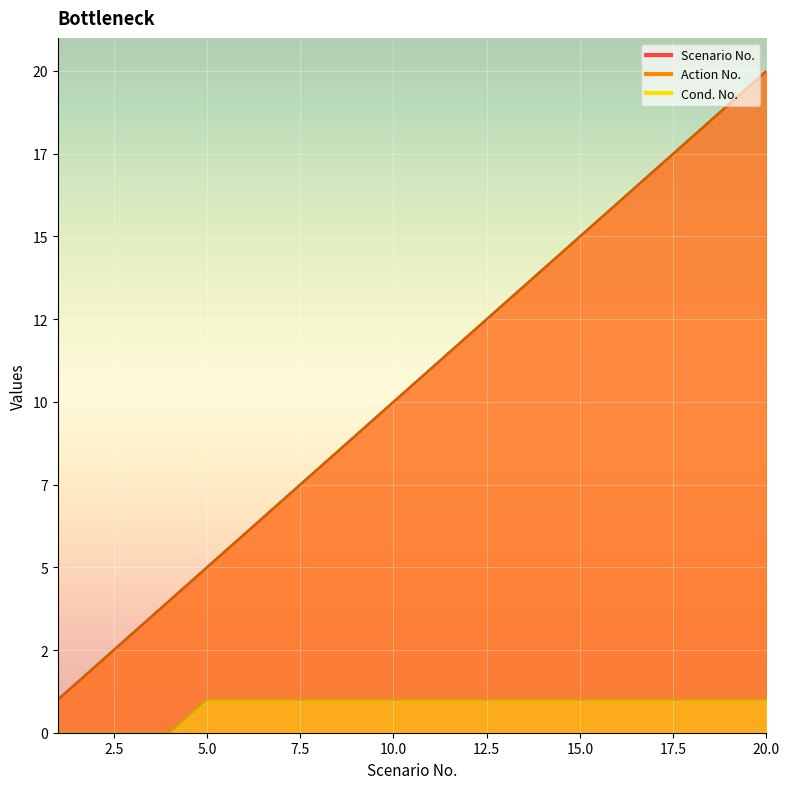

Where is Scenario No. nearest to the value 10?

10